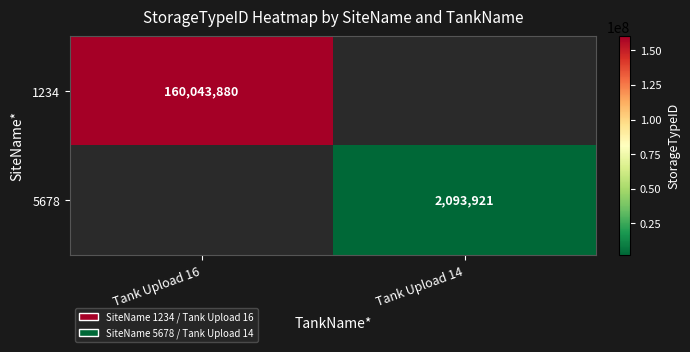

True or false: 1234 has a value of 160043880 at Tank Upload 16.

True